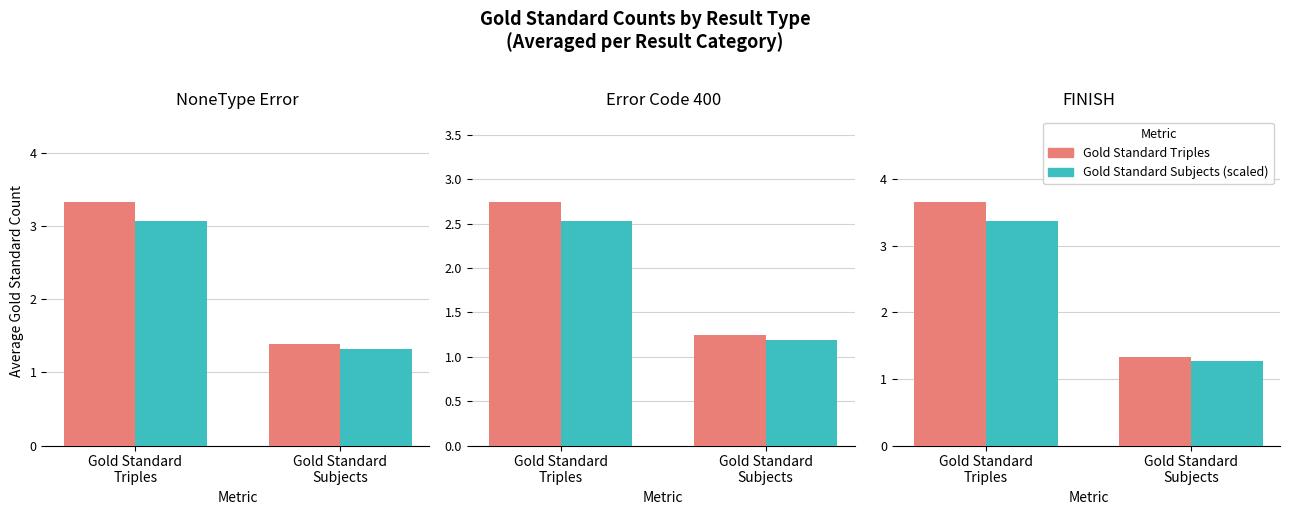

Between Gold Standard
Subjects and Gold Standard
Triples, which is larger?

Gold Standard
Triples